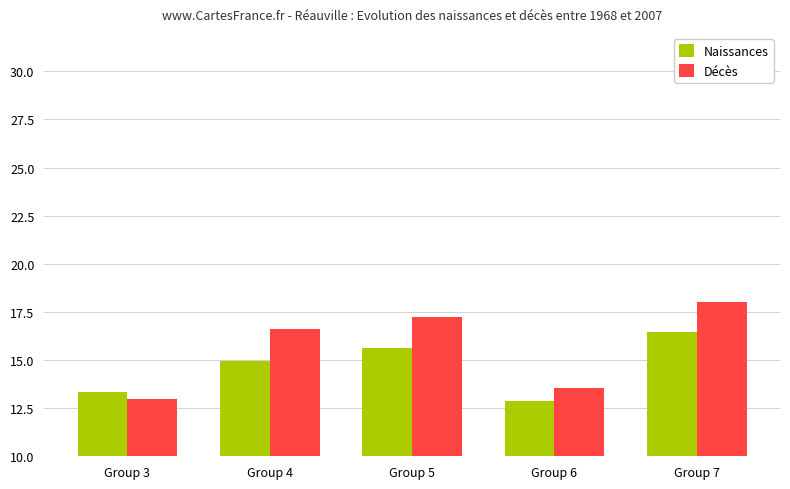

What is the difference between the maximum and minimum values in the Décès series?

5.0